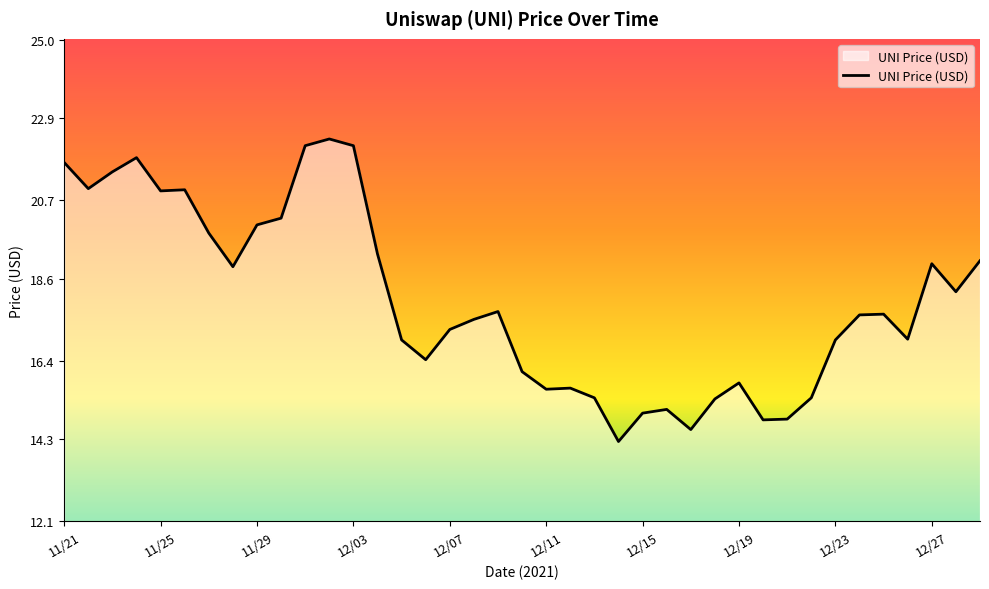

What is the greatest value displayed?

22.3